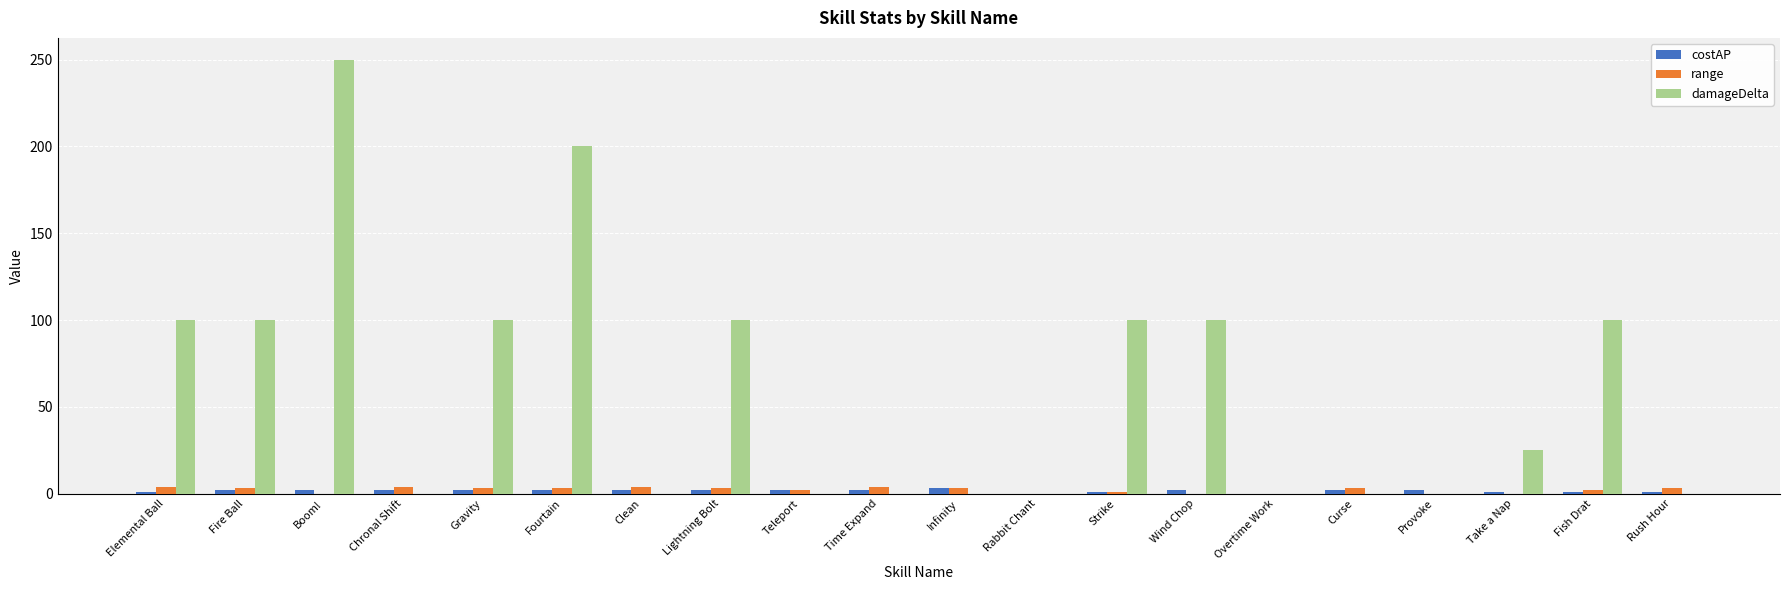

Is it true that damageDelta equals 100 at Fish Drat?

True